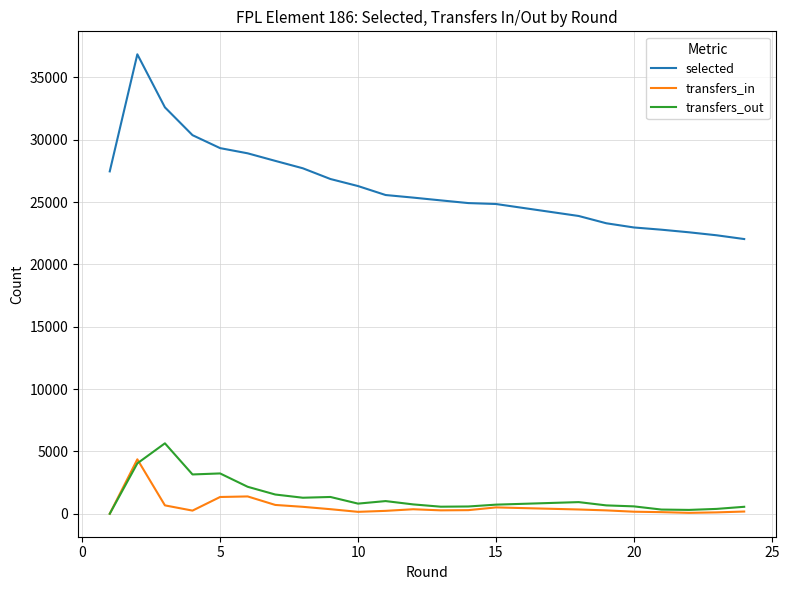

What is the greatest value displayed?

36857